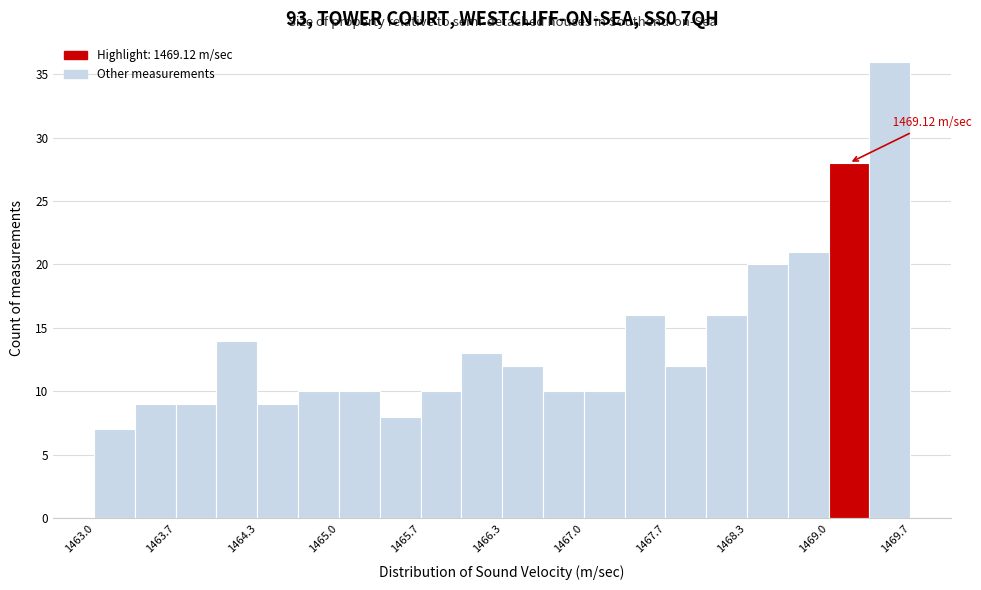

Around what value on the x-axis is the tallest bar? Give the approximate position of its centre, as read against the axis.

1469.5